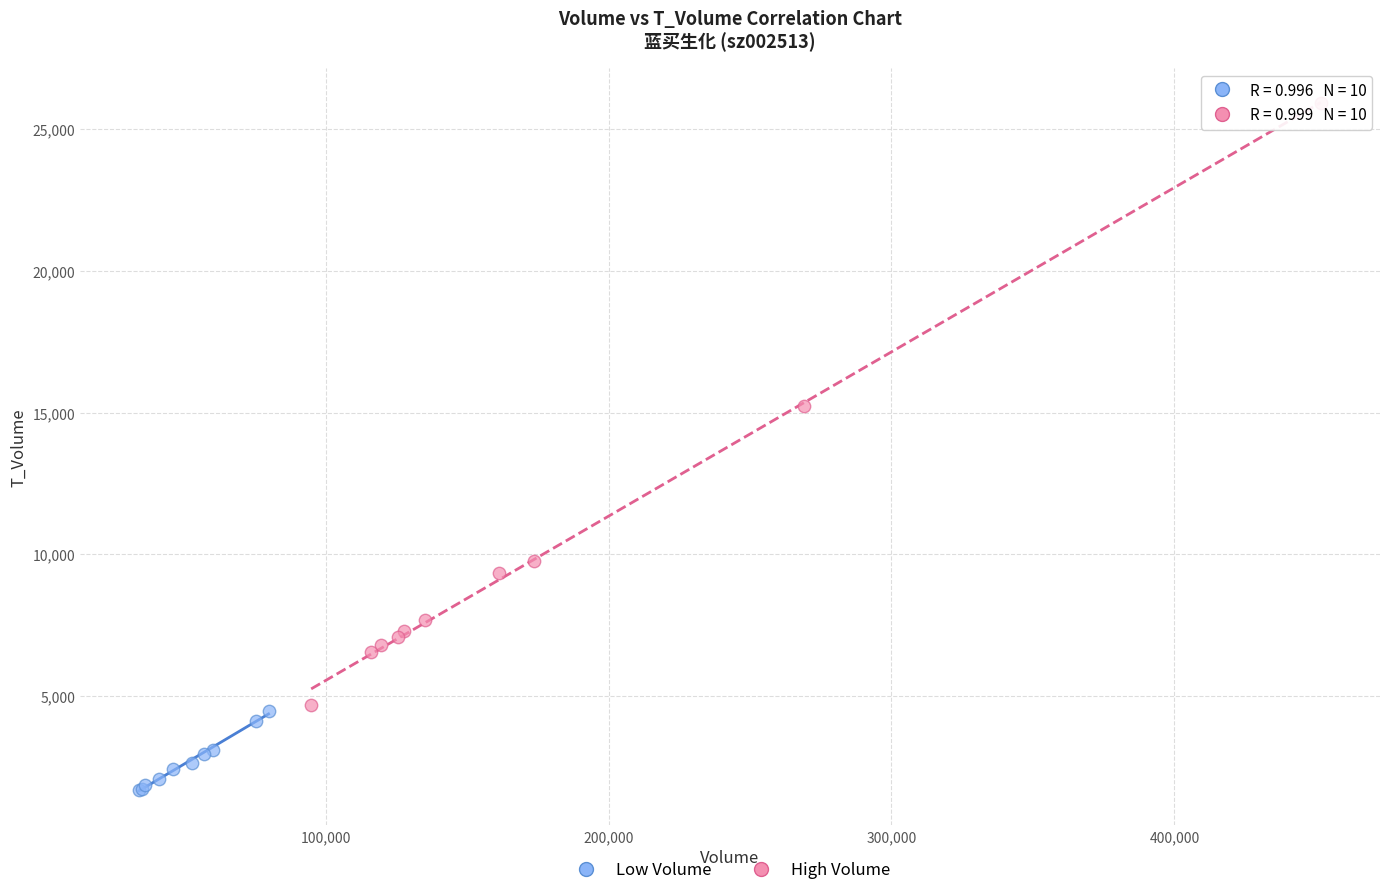

Which series contains the lowest Y value?

Low Volume